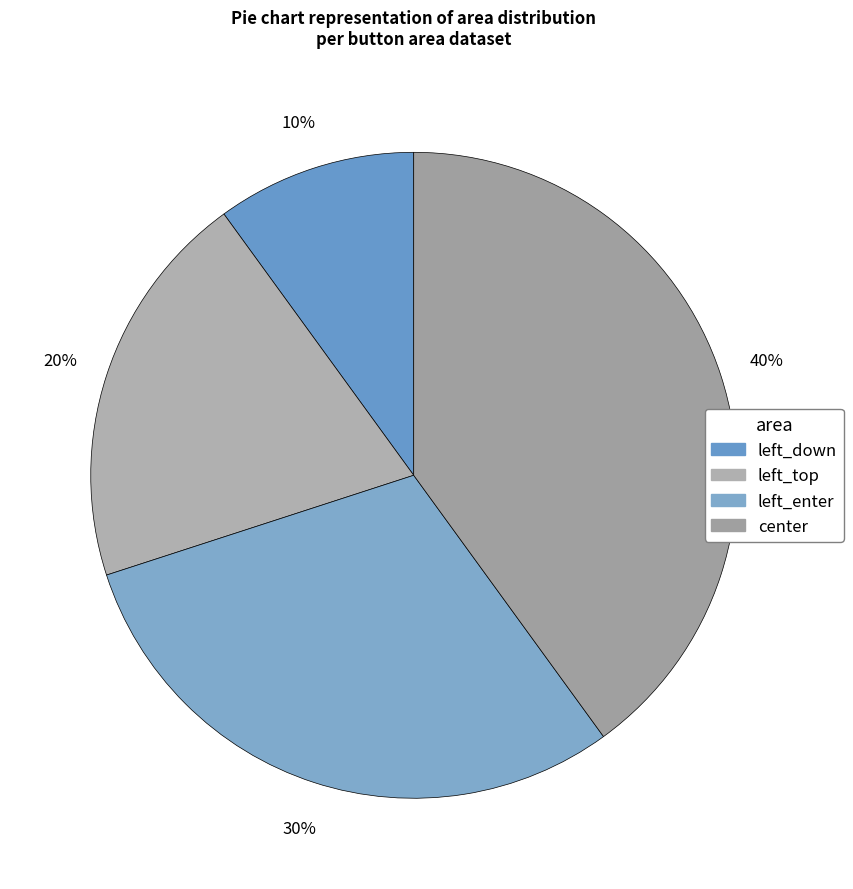

What is the smallest slice in the pie chart?

left_down